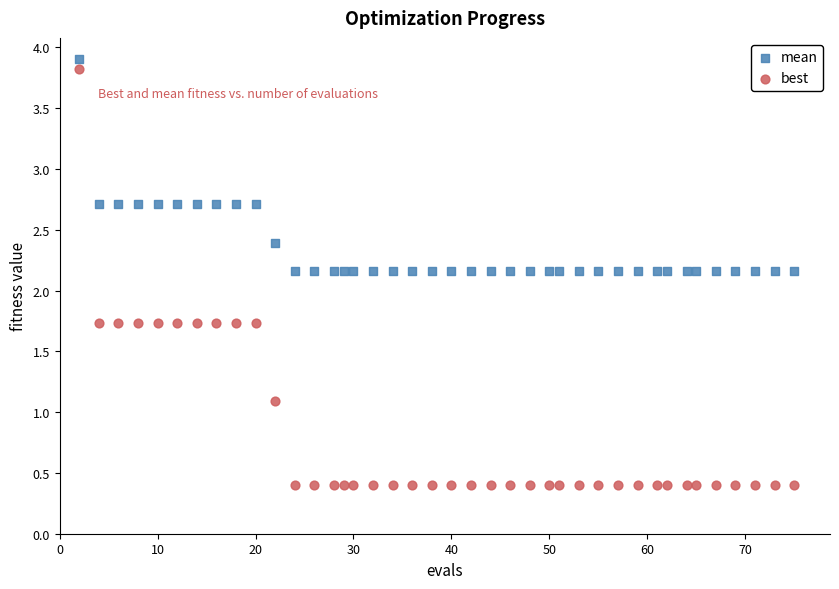

Which series has the largest Y range (max minus min)?

best